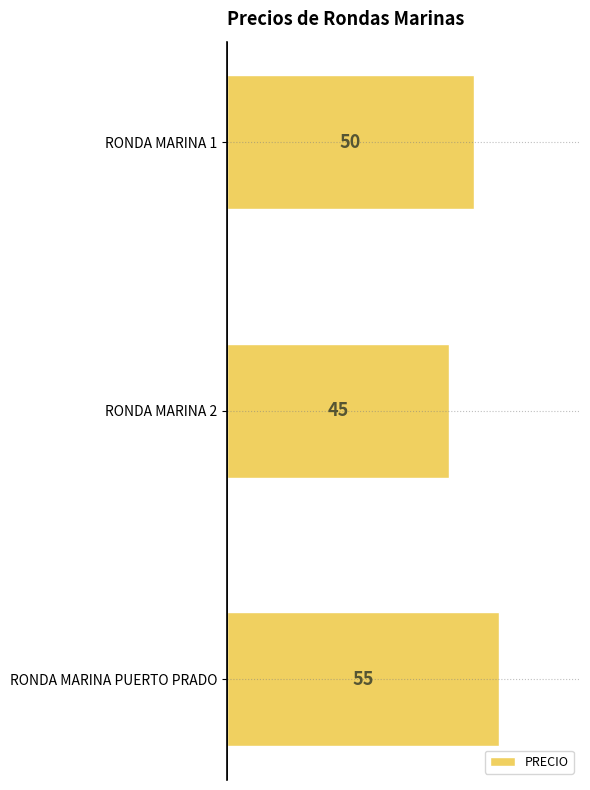

Rank the categories by PRECIO value from highest to lowest.

RONDA MARINA PUERTO PRADO, RONDA MARINA 1, RONDA MARINA 2